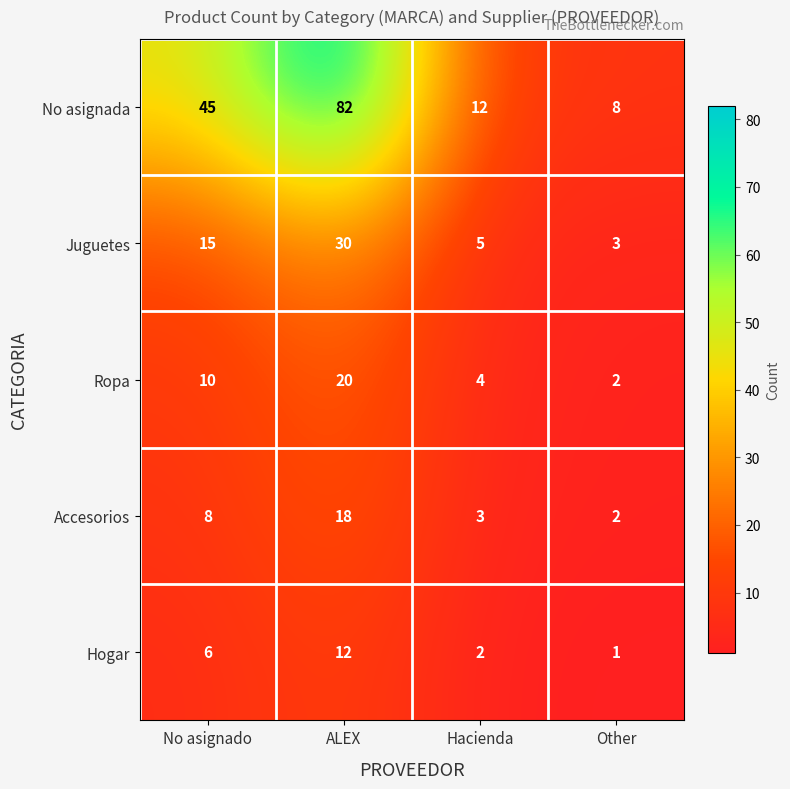

The value of Hogar at ALEX is 8. True or false?

False